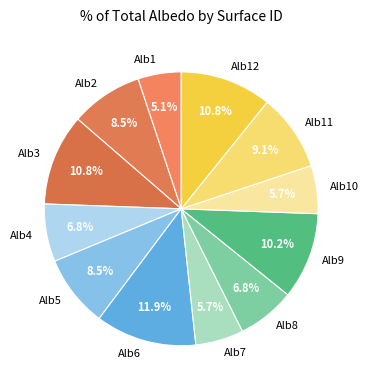

Is there a majority slice in this chart?

No